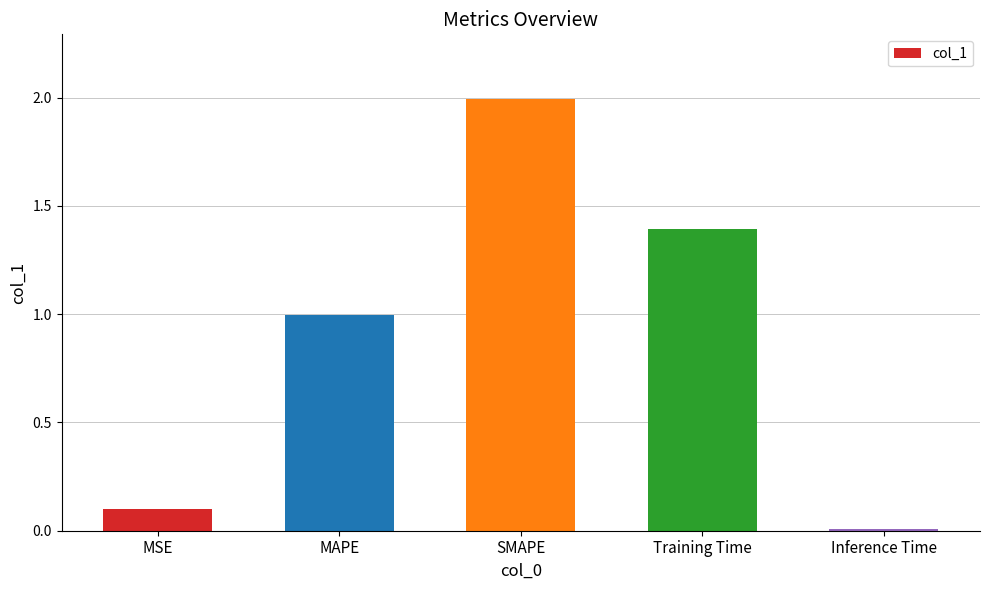

What is the value of the 2nd bar from the left?

1.0